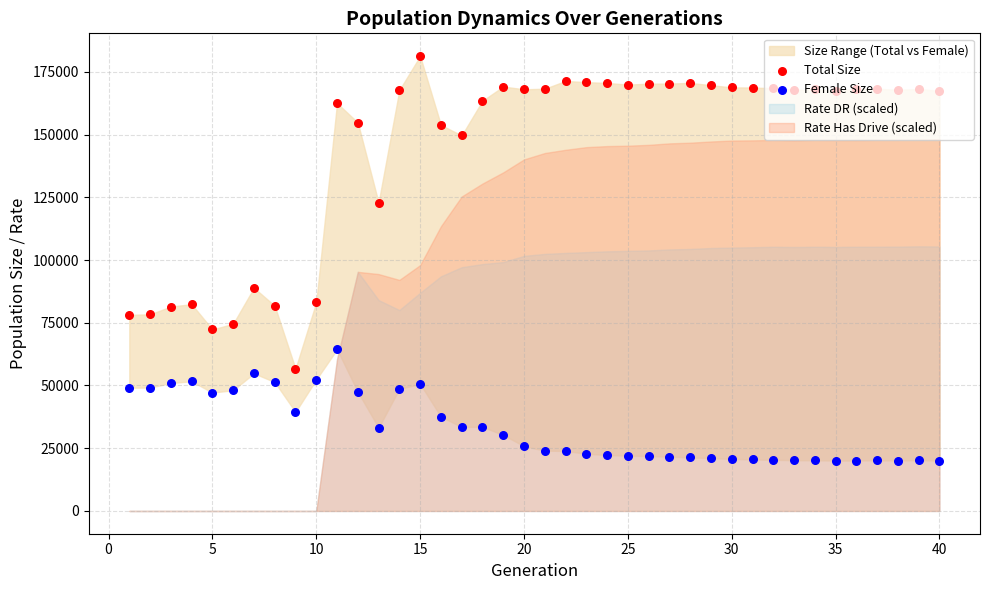

Which series reaches the maximum Y coordinate?

Total Size